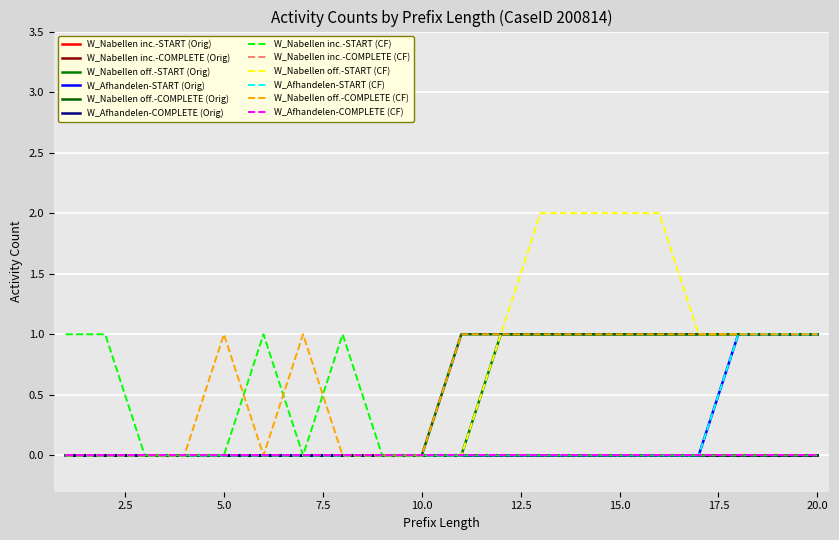

Does the chart have visible grid lines?

Yes